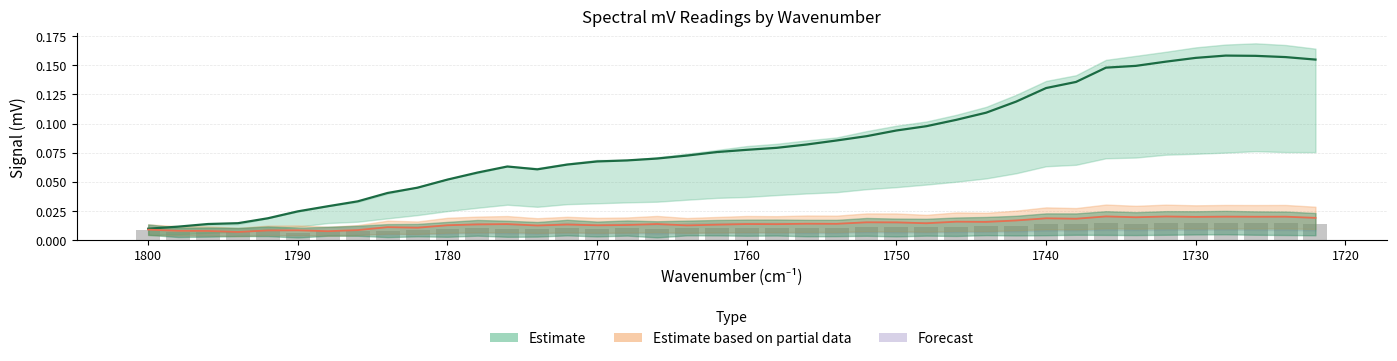

How many bars are there in total?

80